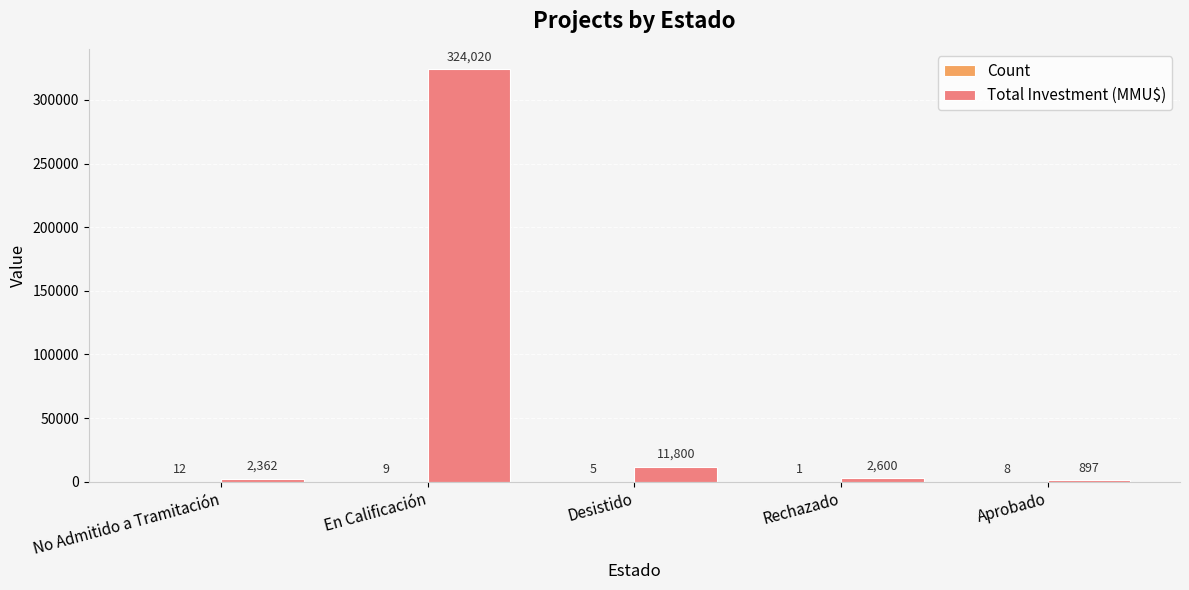

Which series changed the most between Desistido and Rechazado?

Total Investment (MMU$)